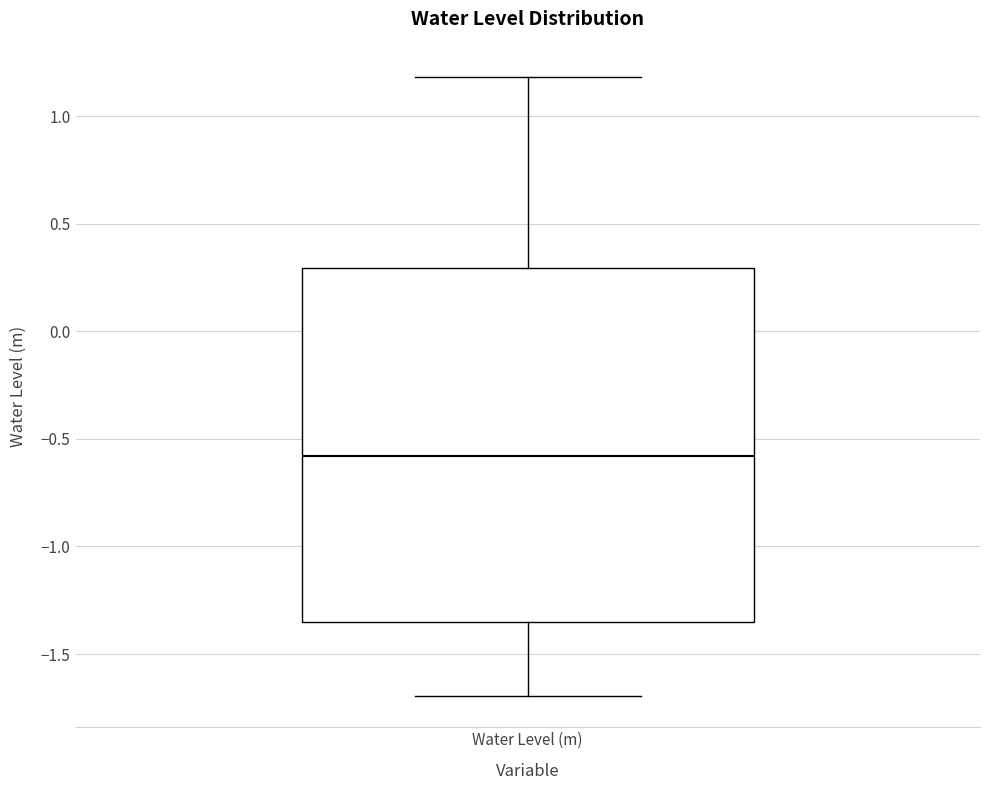

Transcribe this box plot: give where the median line is, the range the box spans, and where the two whiskers end, as read against the y-axis. The values are not printed on the chart, so give them approximately, as read against the axis.

median -0.60, box -1.35 to 0.30, whiskers -1.70 to 1.20